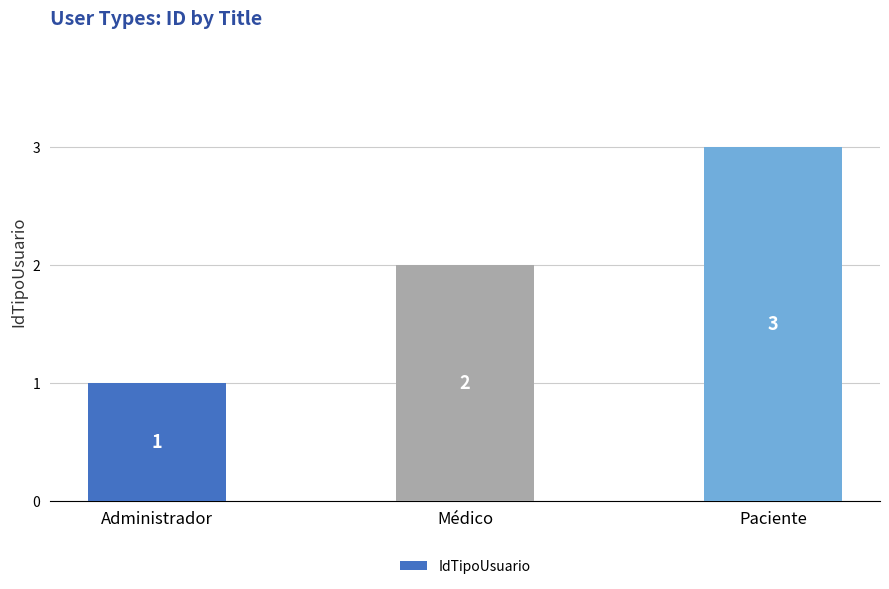

Where is the data nearest to the value 2?

Médico